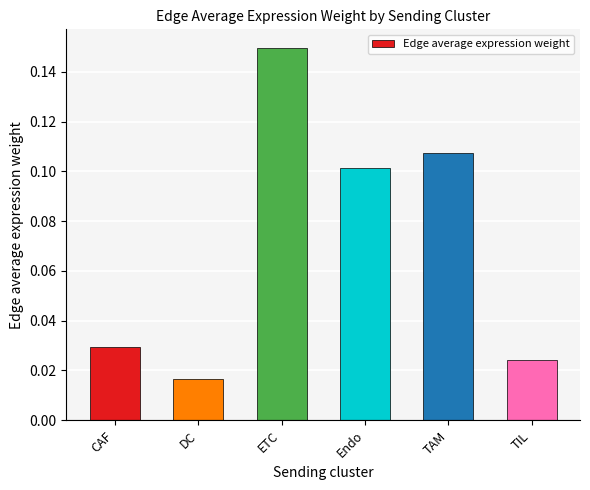

What is the label of the 2nd bar from the left?

DC